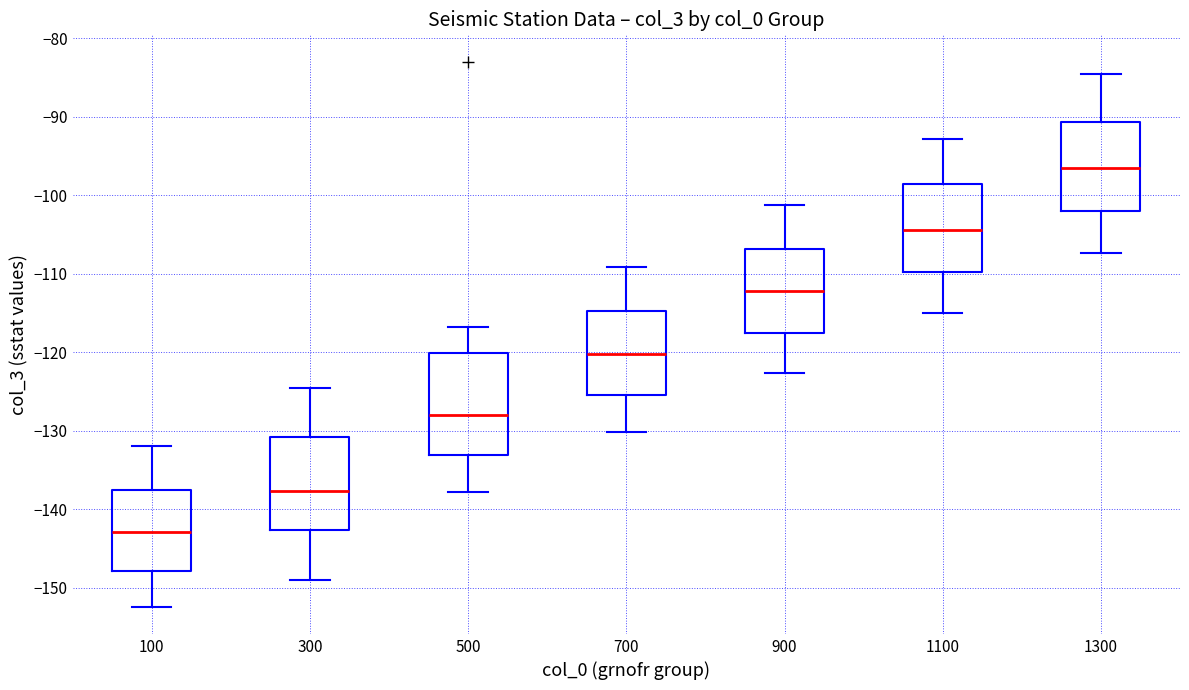

Reading left to right, transcribe this box plot: for each box, give where its median line is, the range the box spans, and where its two whiskers end, as read against the y-axis. The values are not printed on the chart, so give them approximately, as read against the axis.

100: median -143, box -148 to -138, whiskers -152 to -132
300: median -138, box -143 to -131, whiskers -149 to -125
500: median -128, box -133 to -120, whiskers -138 to -117
700: median -120, box -125 to -115, whiskers -130 to -109
900: median -112, box -118 to -107, whiskers -123 to -101
1100: median -104, box -110 to -99, whiskers -115 to -93
1300: median -96, box -102 to -91, whiskers -107 to -85